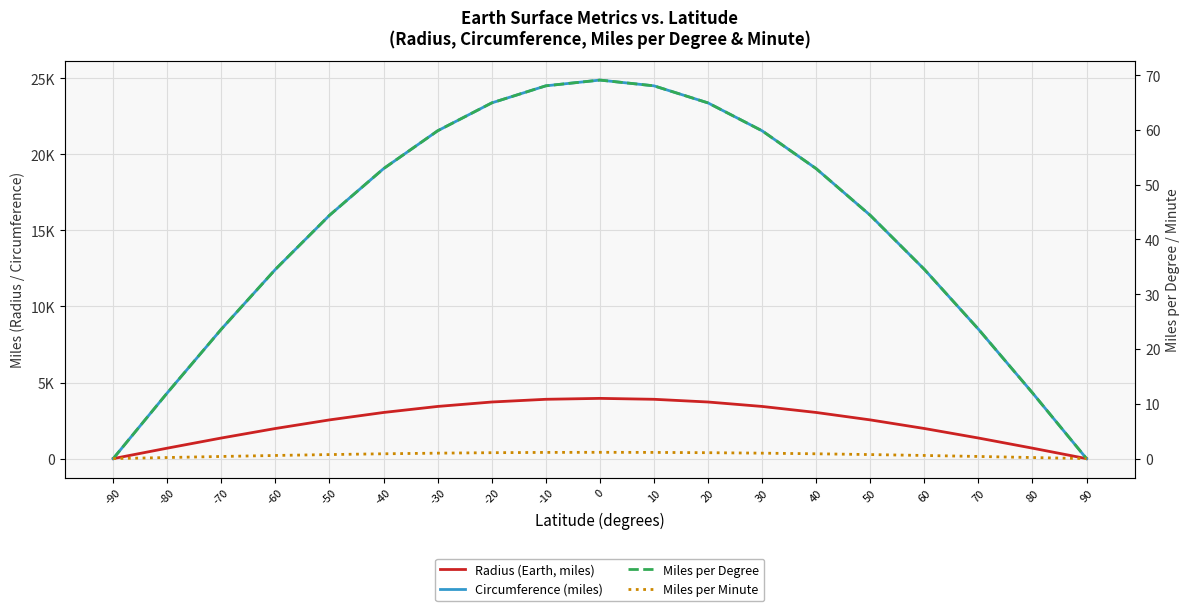

How many interior local peaks does the Radius (Earth, miles) series have?

1